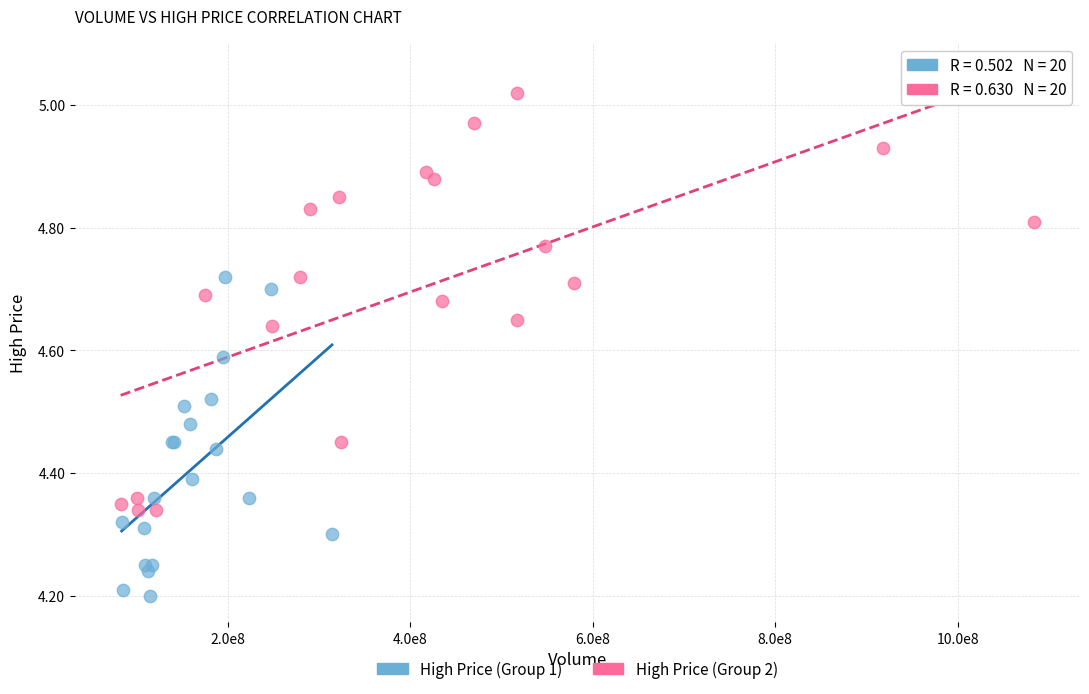

Which series reaches the maximum Y coordinate?

High Price (Group 2)